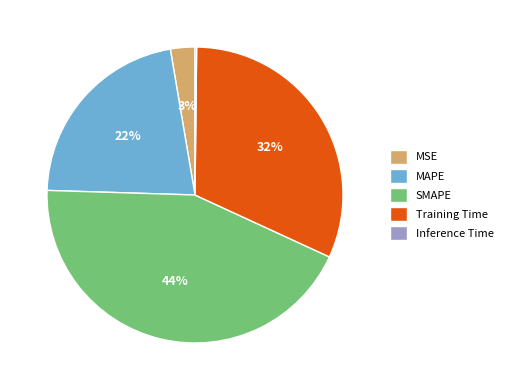

Is there any slice that represents more than half of the pie?

No